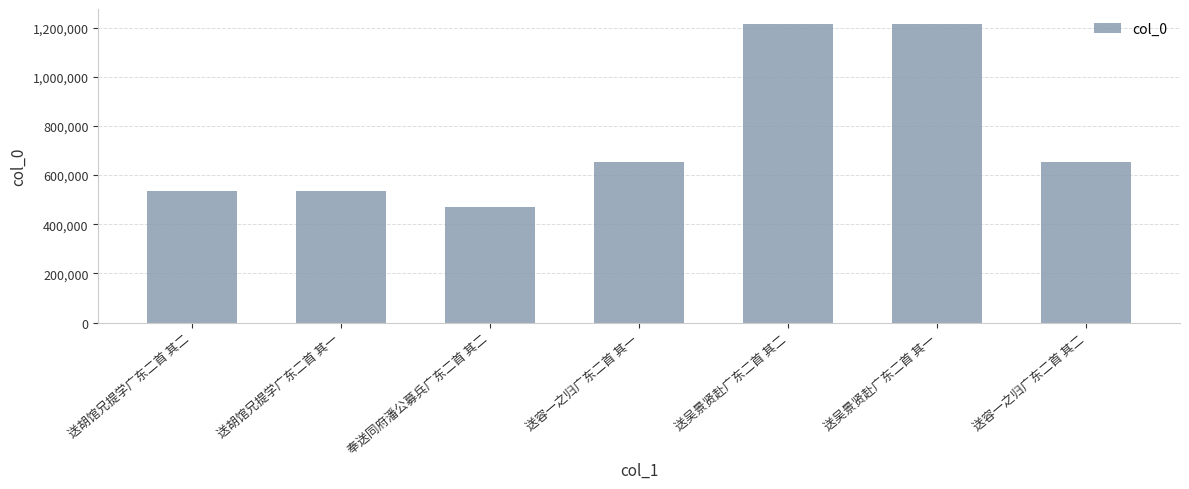

What is the label of the 5th bar from the left?

送吴景贤赴广东二首 其二